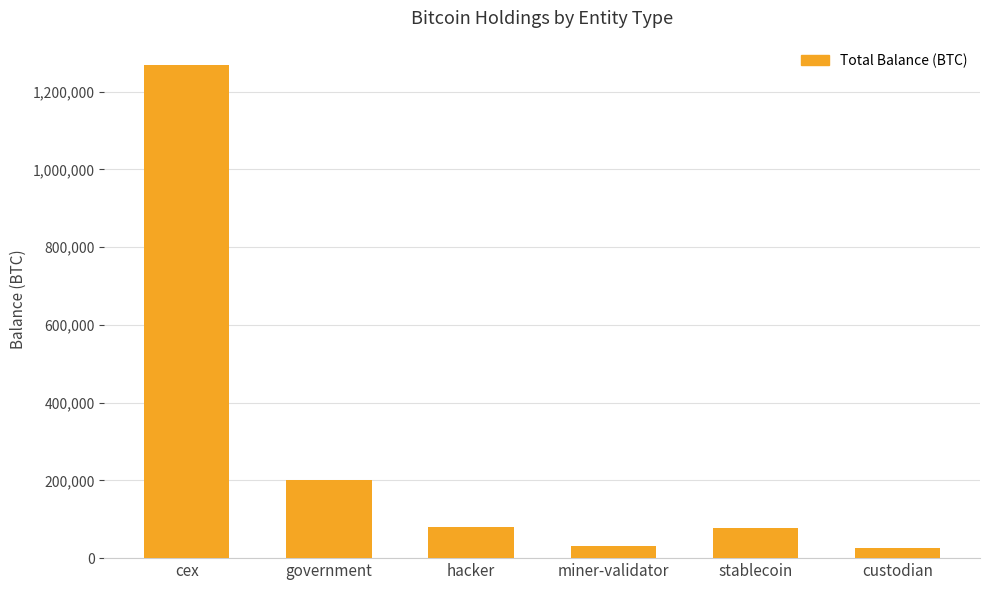

What is the ratio of the value at miner-validator to the value at hacker?

0.4